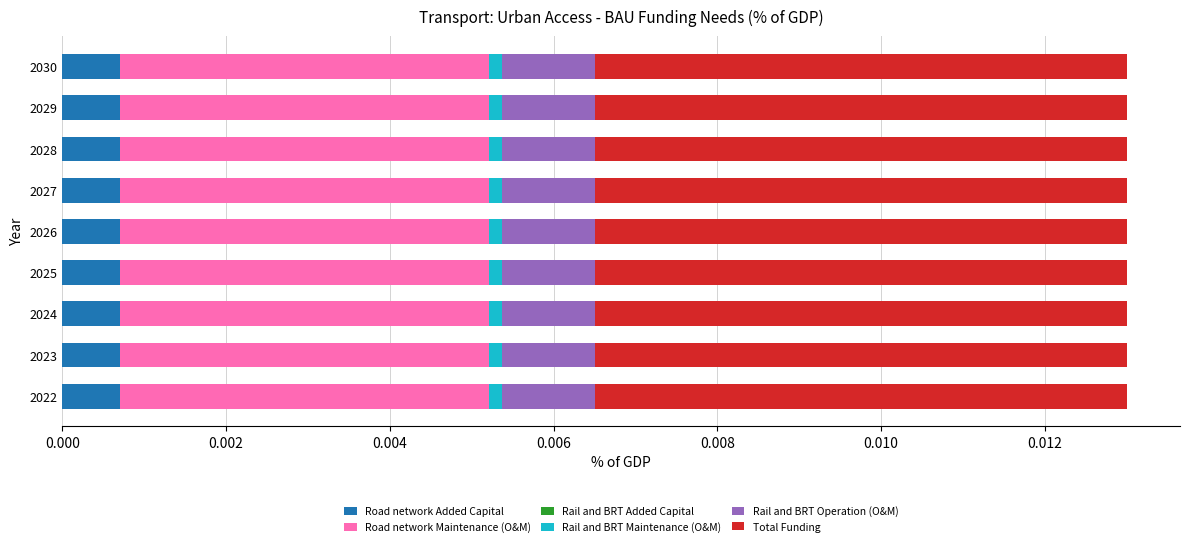

How many series are shown in this chart?

5